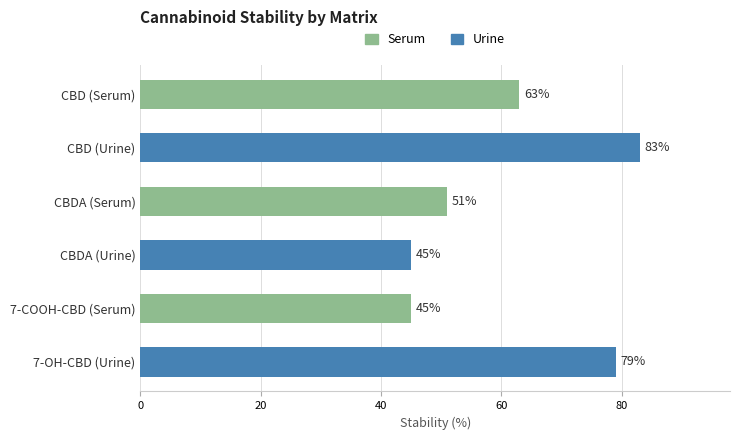

At which label is the value closest to 64?

CBD (Serum)